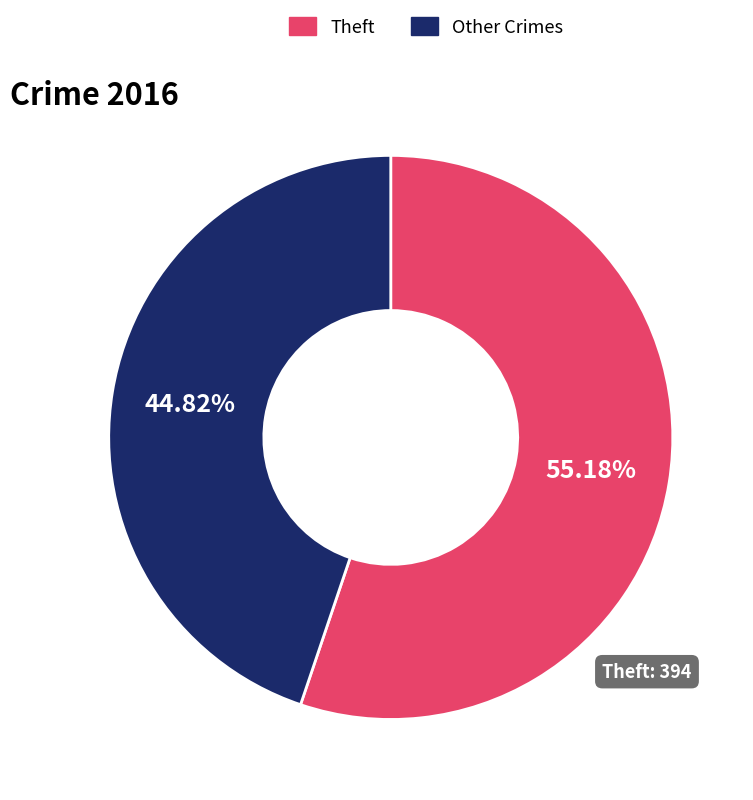

Does Other Crimes account for over 50% of the chart?

No